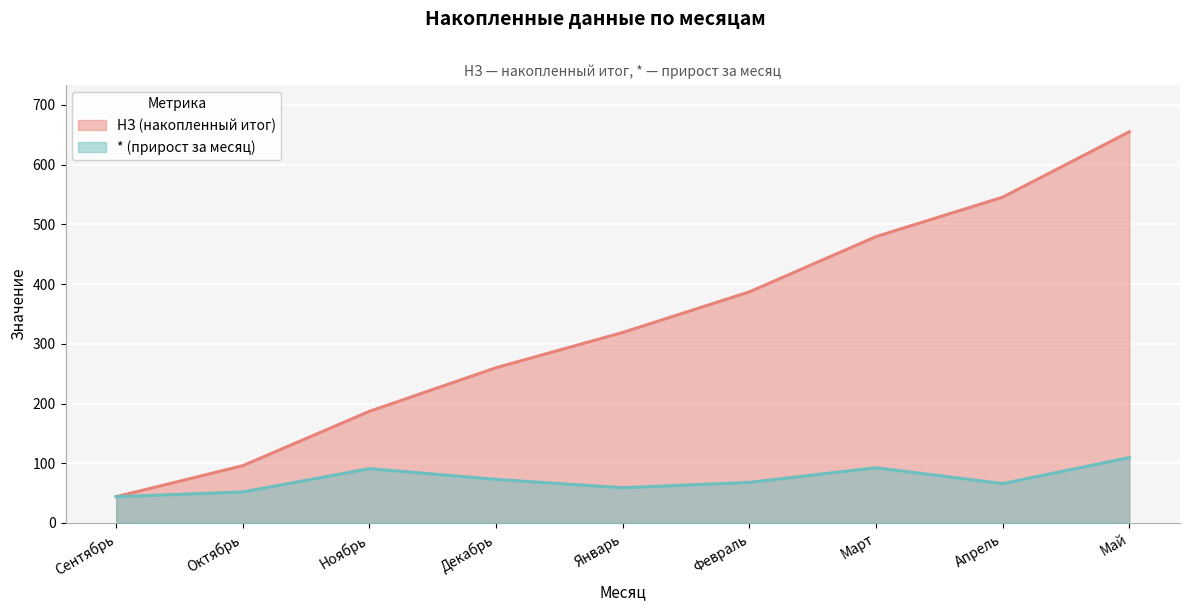

How many lines are shown in the chart?

2